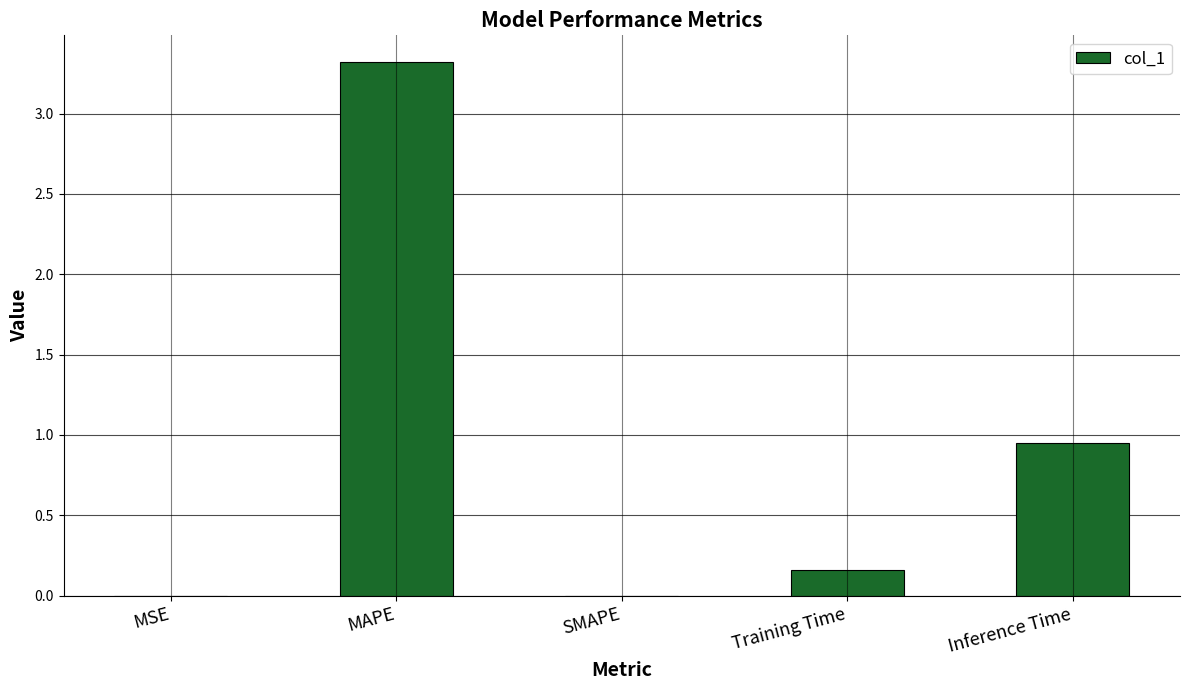

Where is the data nearest to the value 1?

Inference Time